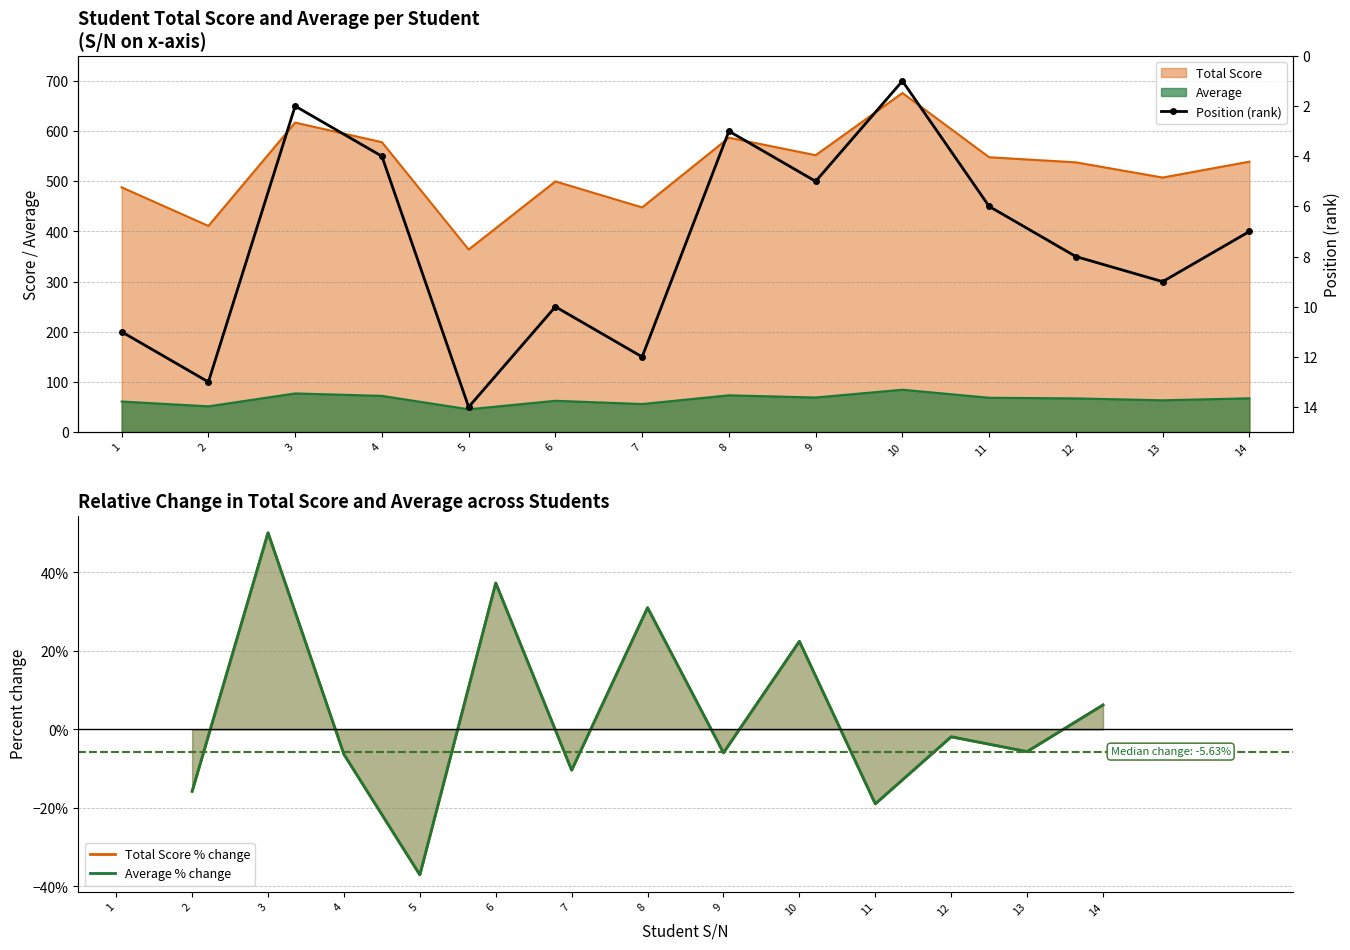

Between 12 and 13, which is larger?

12